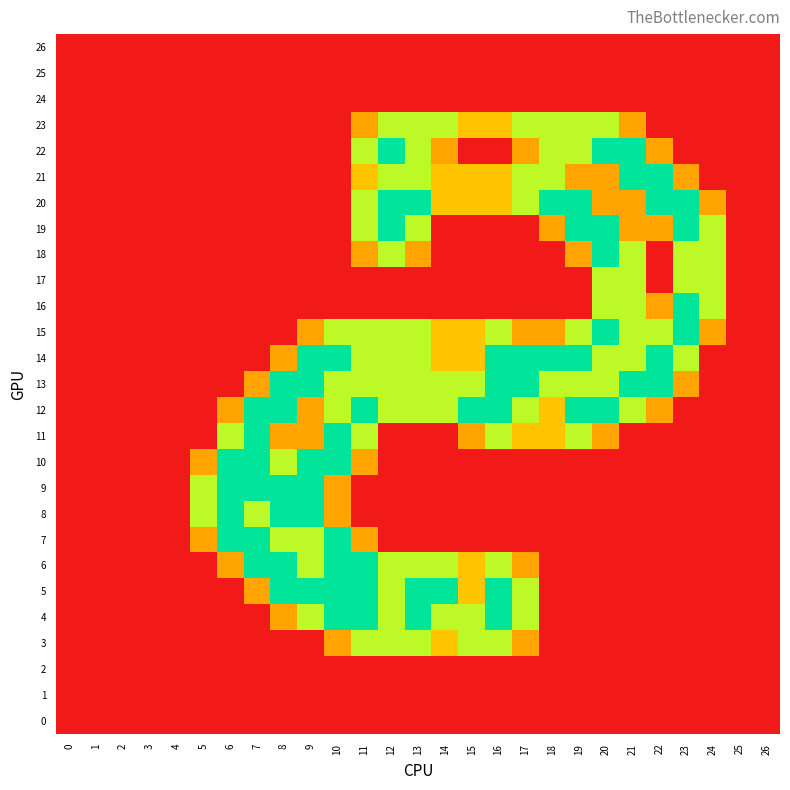

What is the spread (max minus min) of values at 13?

2.0